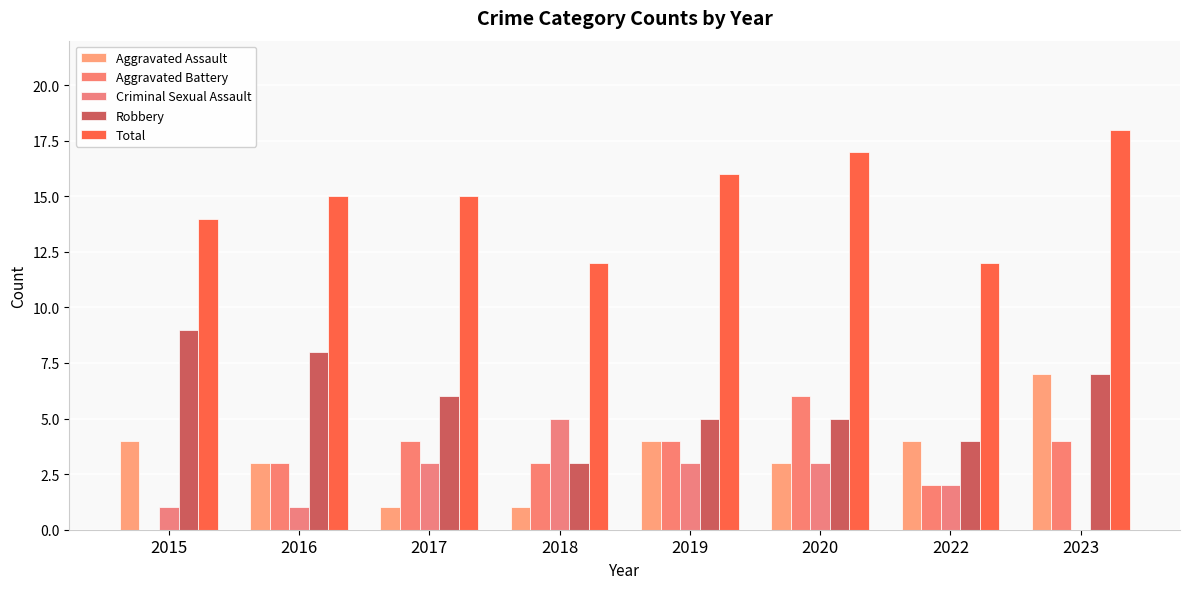

Rank the series at 2020 from lowest to highest value.

Aggravated Assault, Criminal Sexual Assault, Robbery, Aggravated Battery, Total